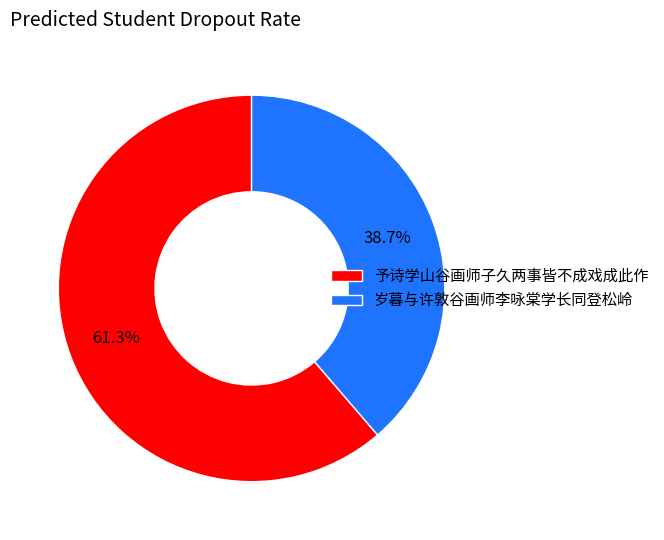

The 予诗学山谷画师子久两事皆不成戏成此作 slice represents 57% of the pie. True or false?

False